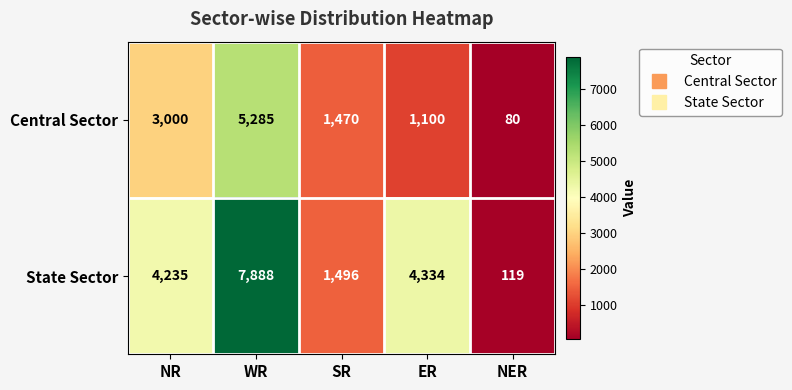

What is the spread (max minus min) of values at NR?

1235